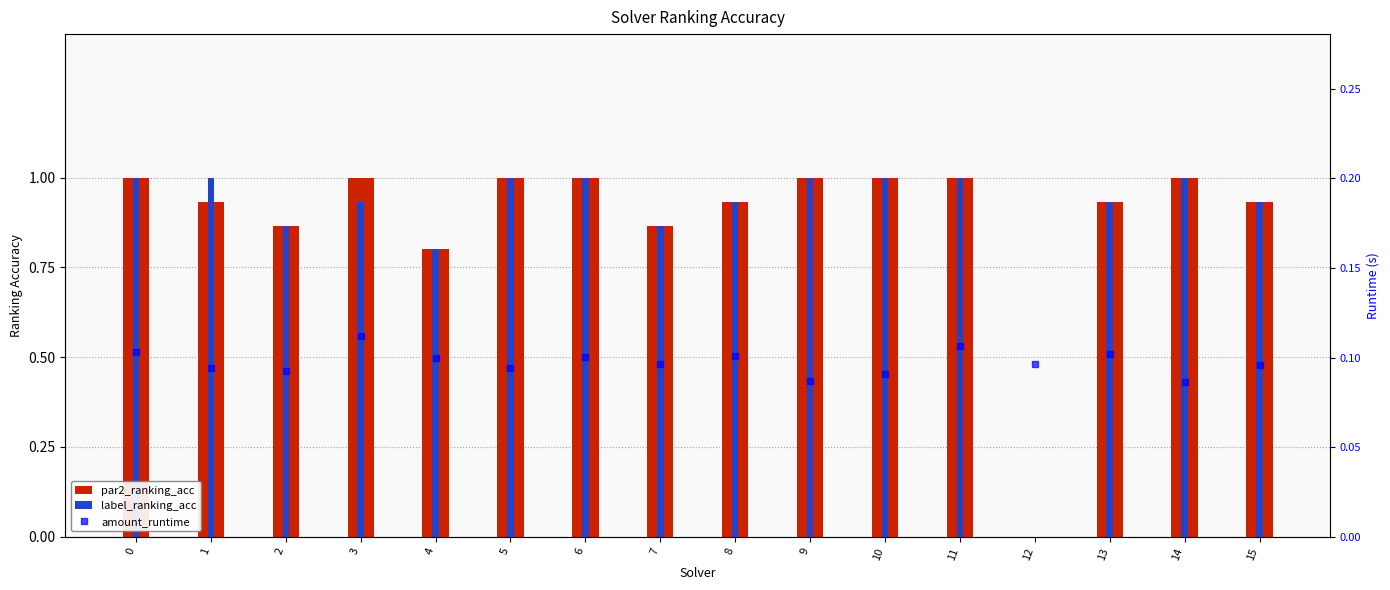

What is the sum of all par2_ranking_acc values?

14.3